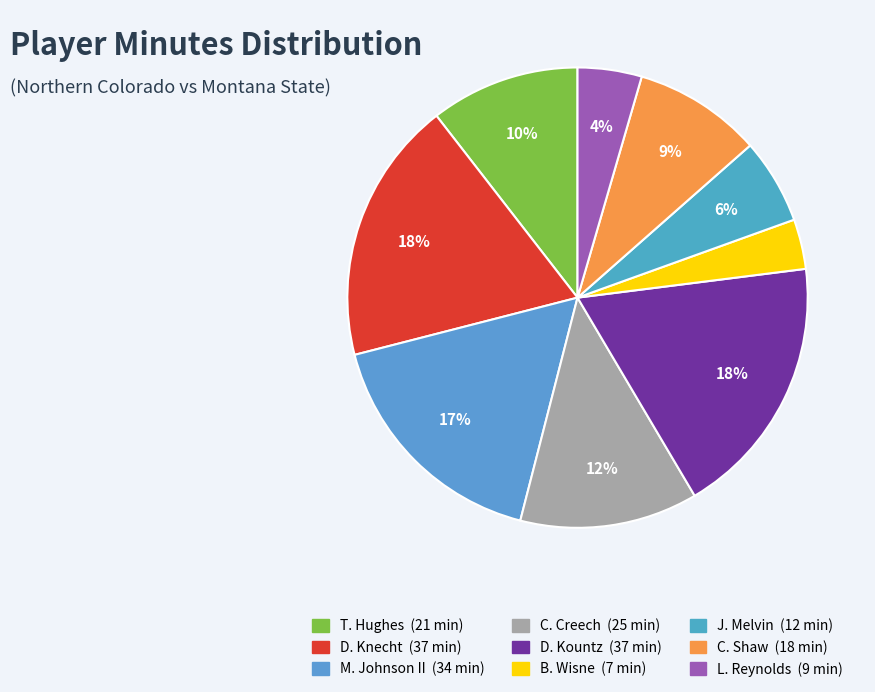

How many slices are in this pie chart?

9